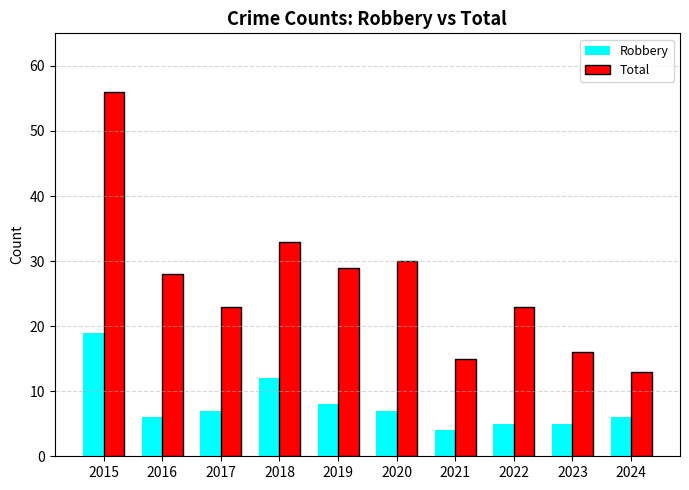

What is the difference between the Robbery values at 2023 and 2016?

1